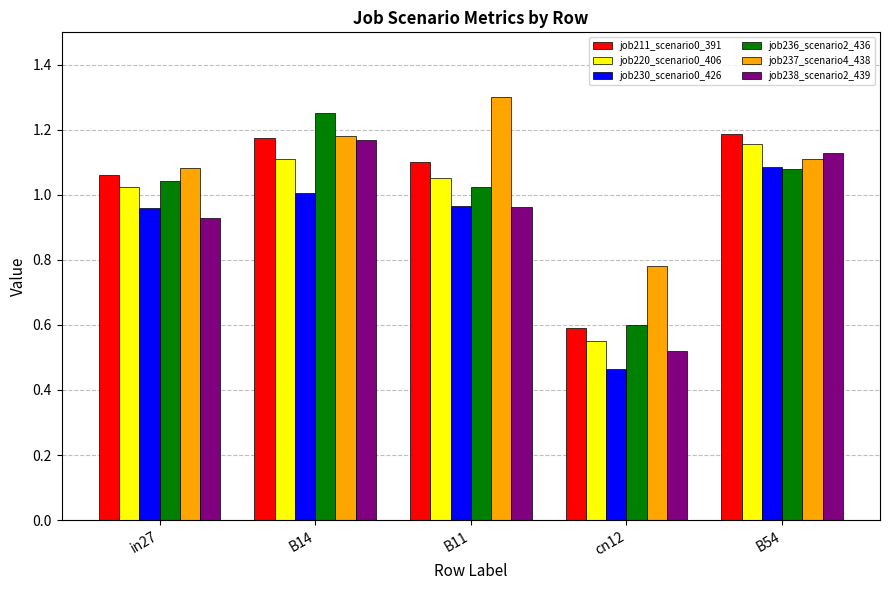

At which category does the chart reach its peak across all series?

B11